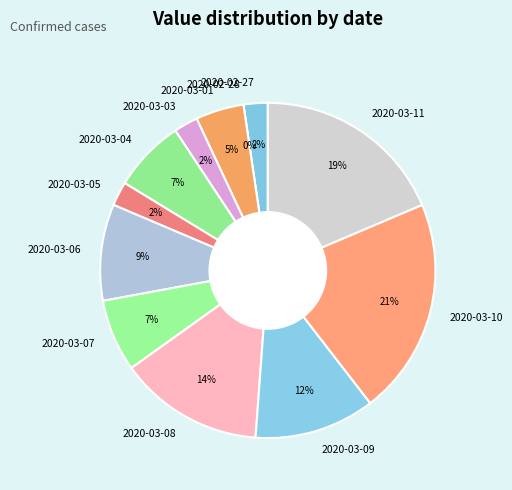

Approximately how many times larger is the value at 2020-03-08 compared to 2020-03-01?

3.0